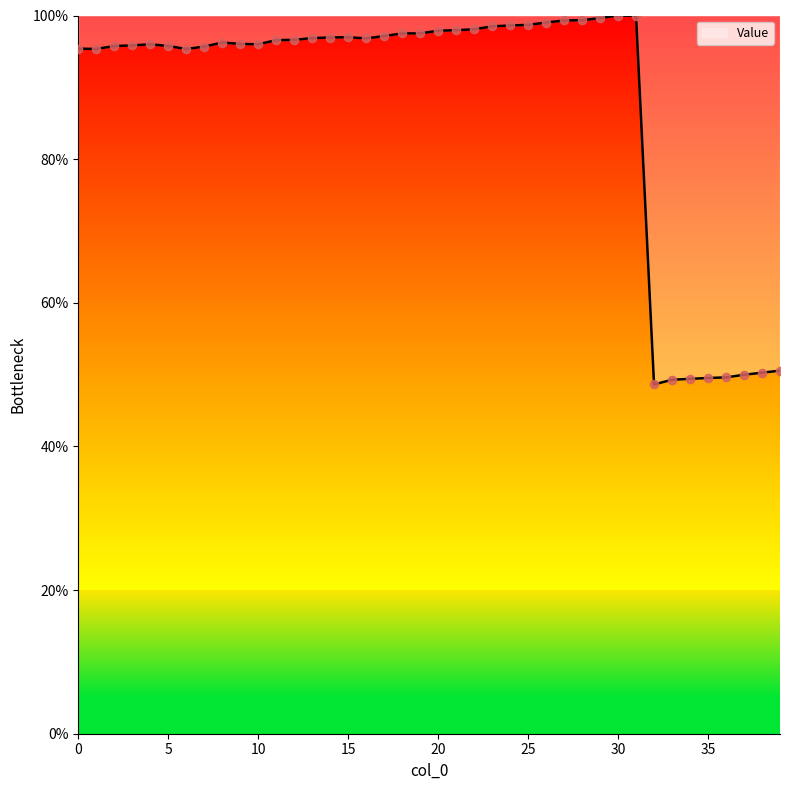

What is the maximum value shown in the chart?

100.0